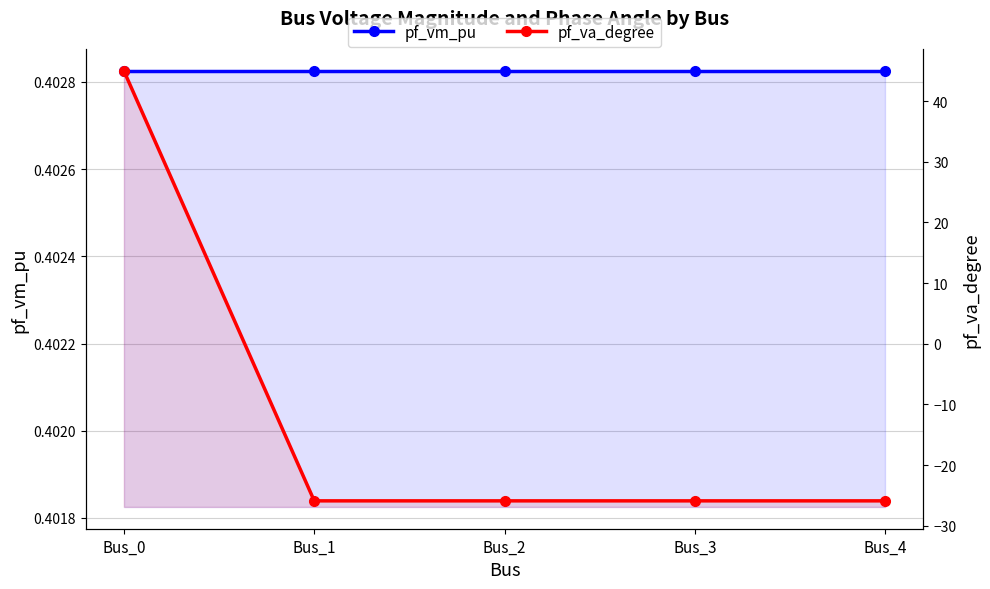

Is it true that pf_va_degree equals -41.8 at Bus_3?

False